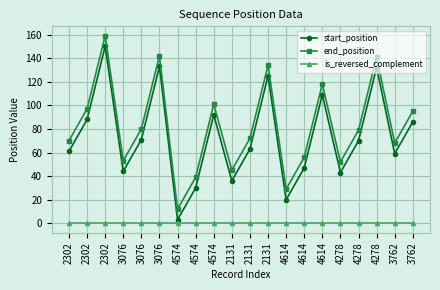

Reading left to right, what are all the values shown in this chart?

start_position: 61	88	150	44	71	133	3	30	92	36	63	125	20	47	109	43	70	132	59	86
end_position: 70	97	159	53	80	142	12	39	101	45	72	134	29	56	118	52	79	141	68	95
is_reversed_complement: 0	0	0	0	0	0	0	0	0	0	0	0	0	0	0	0	0	0	0	0